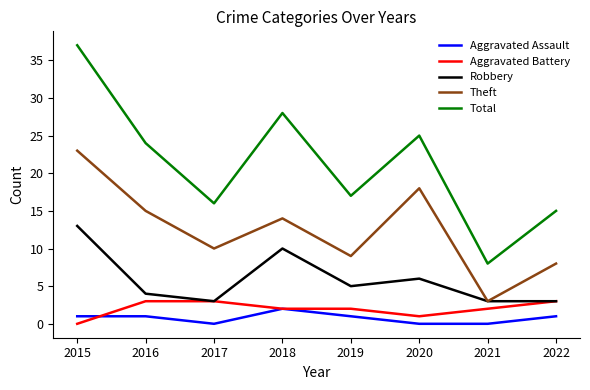

What are all the series names shown in the legend?

Aggravated Assault, Aggravated Battery, Robbery, Theft, Total